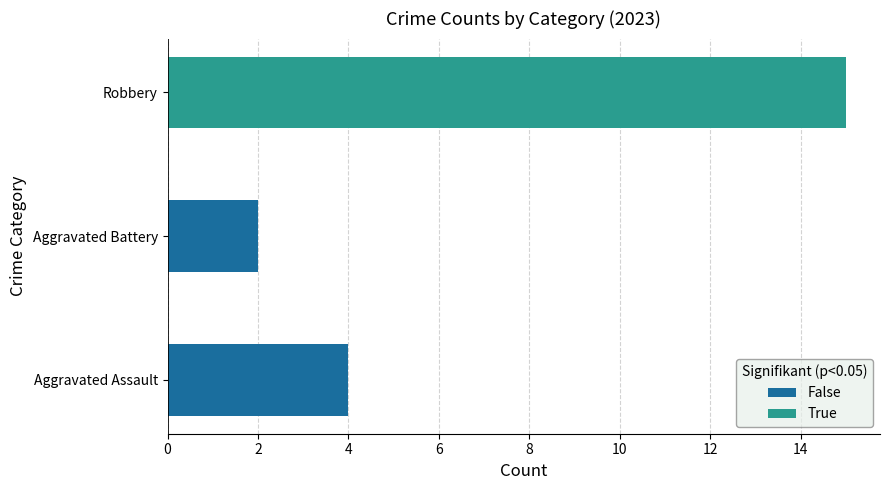

What is the sum of the False values at Aggravated Assault and Aggravated Battery?

6